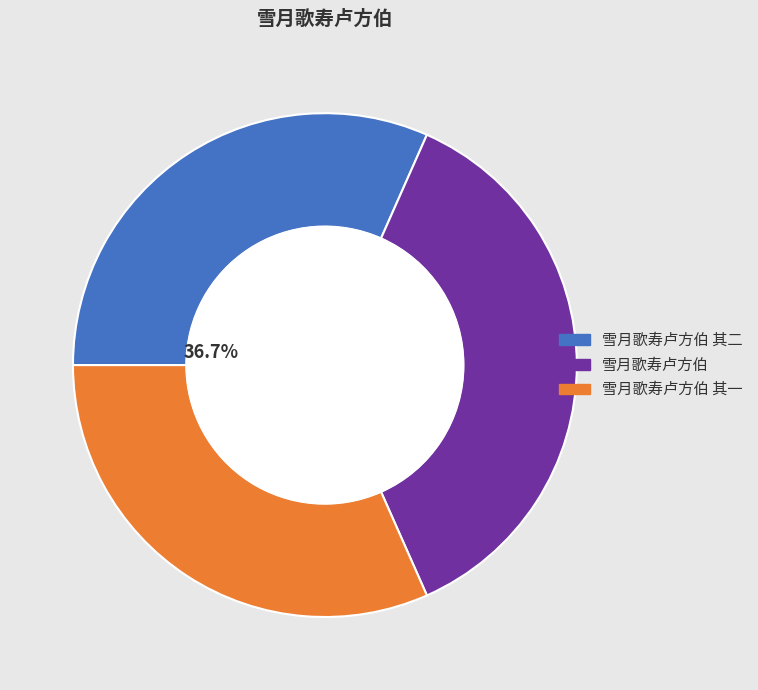

Count the number of slices in the pie.

3